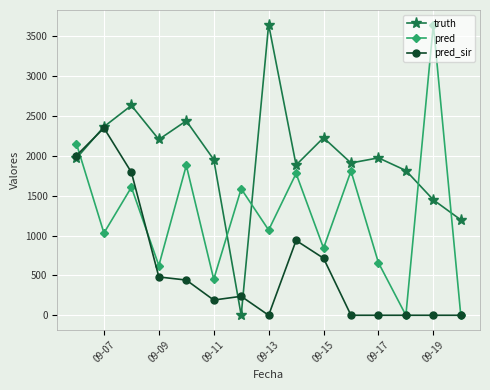

What is the greatest value displayed?

3650.0